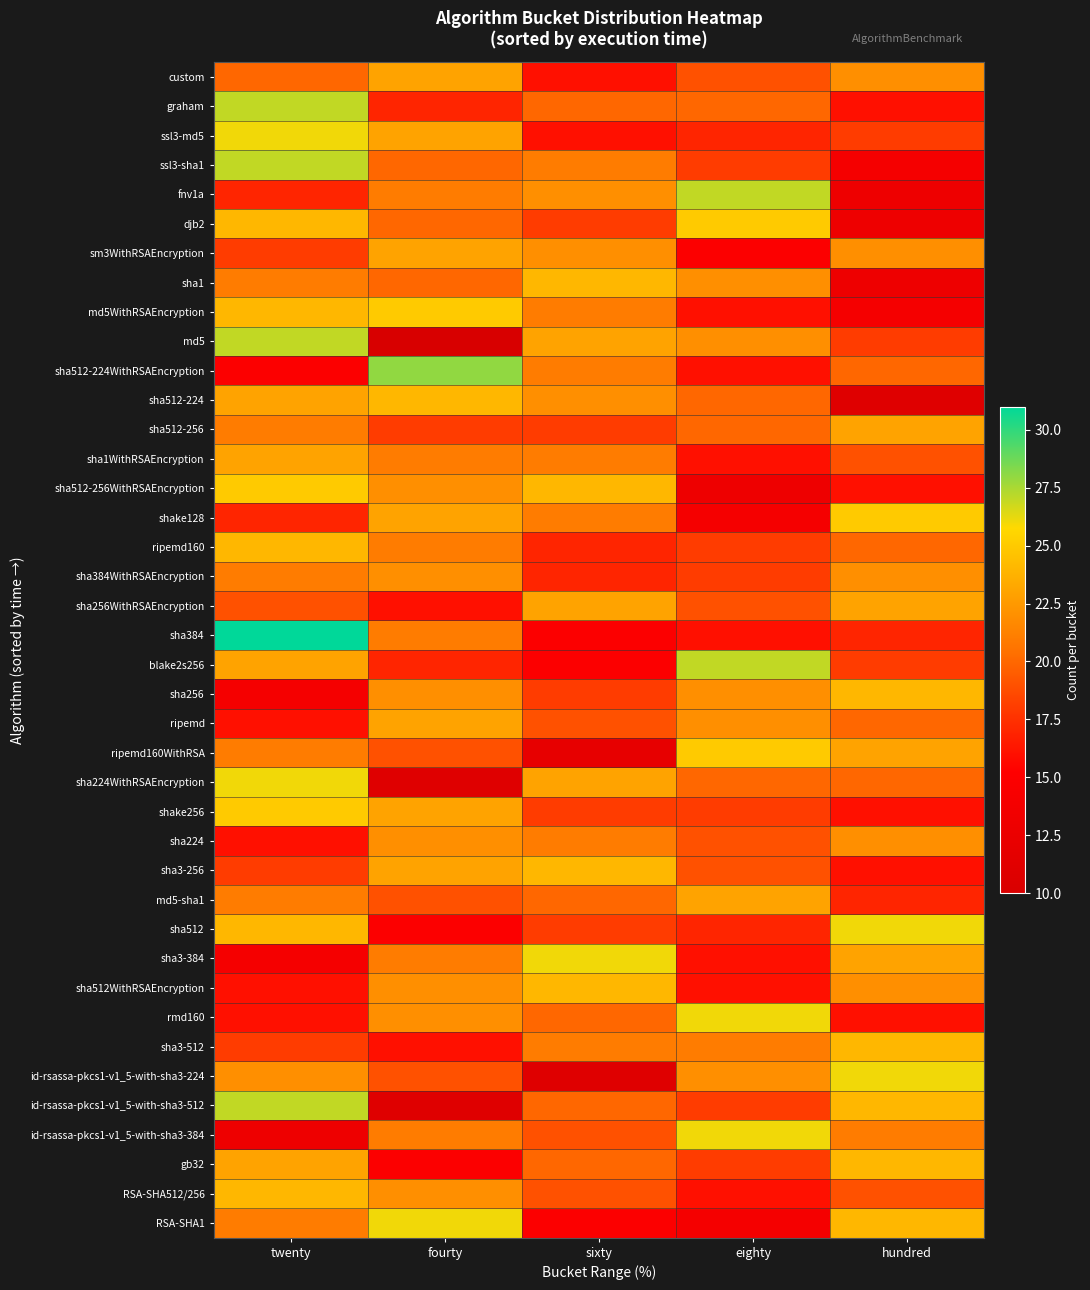

What is the total value across all series at twenty?

848